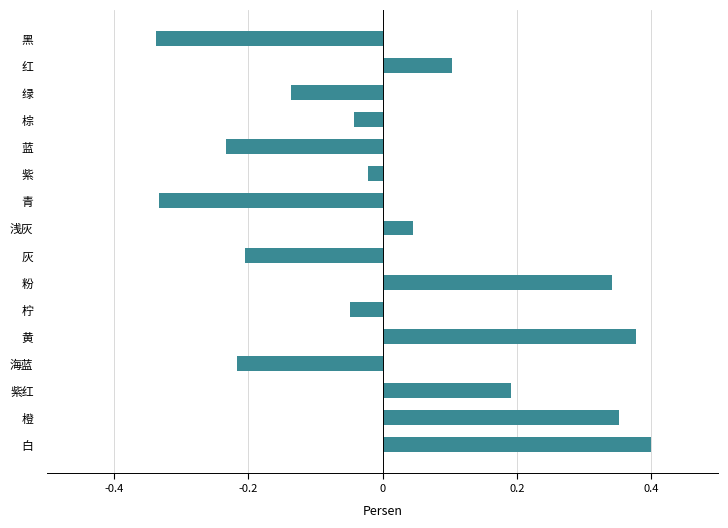

The value at 浅灰 is 0.1. True or false?

False